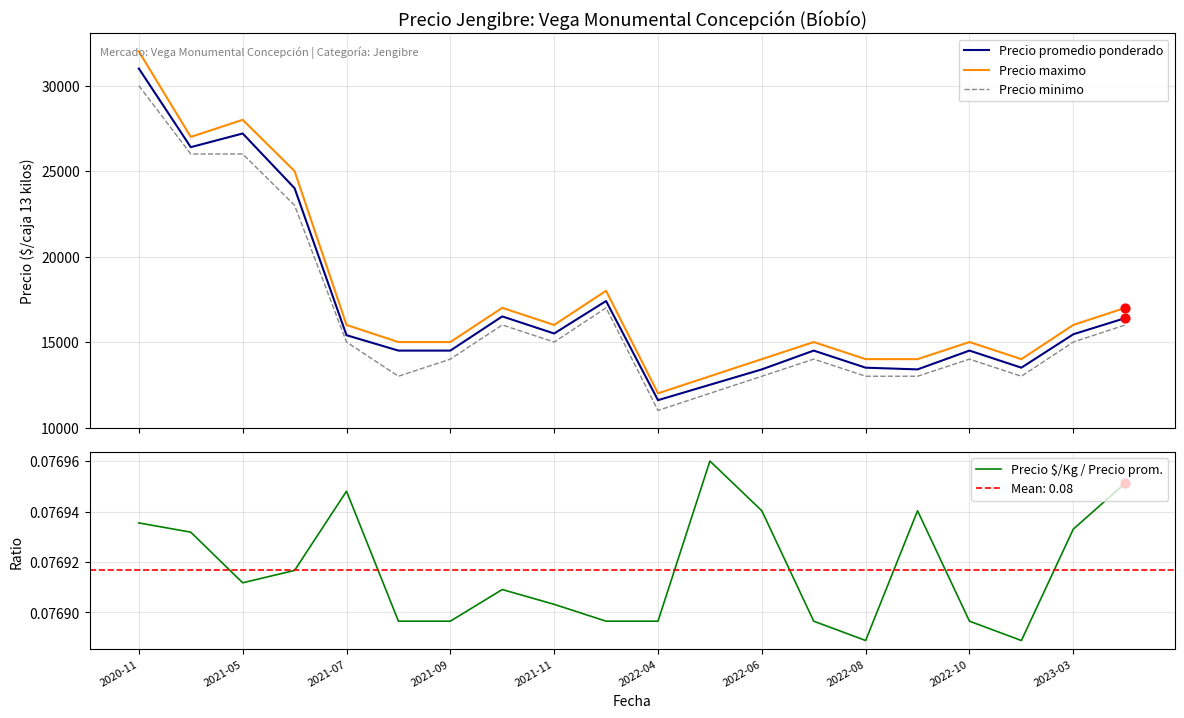

True or false: Precio minimo and Precio maximo cross at least once.

False